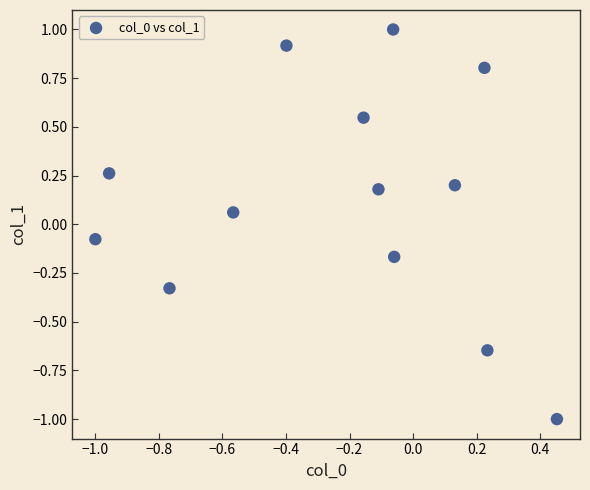

What is the range of X values (max minus min)?

1.5